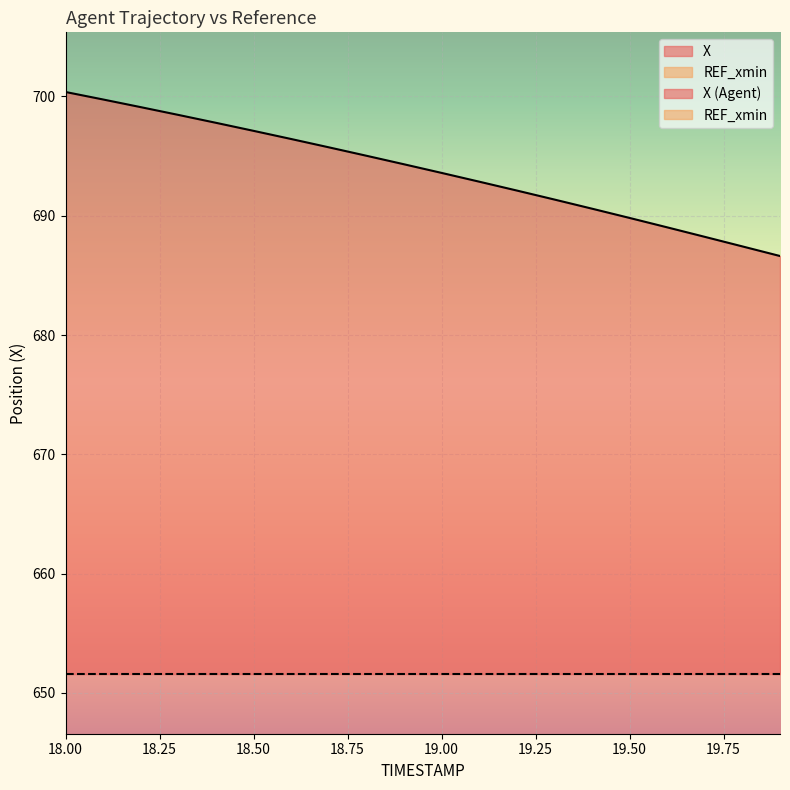

Rank the categories by value from lowest to highest.

19.9, 19.8, 19.7, 19.6, 19.5, 19.4, 19.3, 19.2, 19.1, 19.0, 18.9, 18.8, 18.7, 18.6, 18.5, 18.4, 18.3, 18.2, 18.1, 18.0